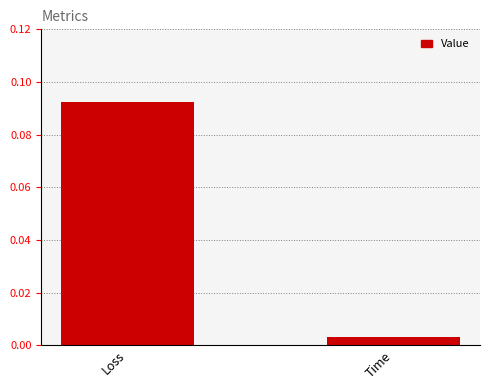

At which category does the chart reach its minimum across all series?

Time